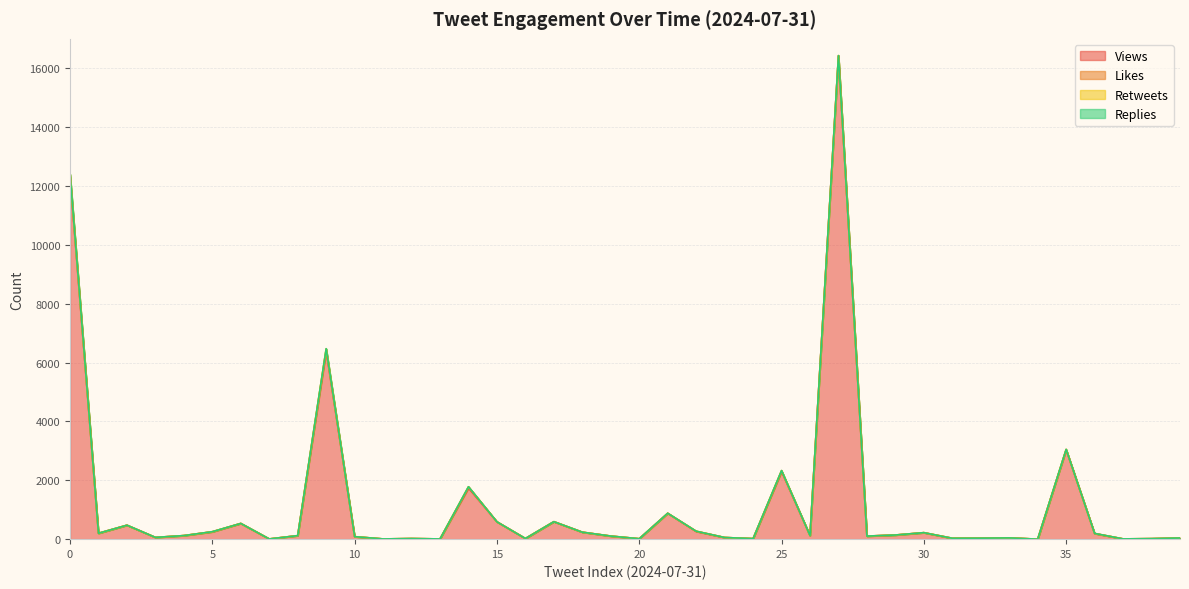

Which category has the lowest value in the Views series?

34